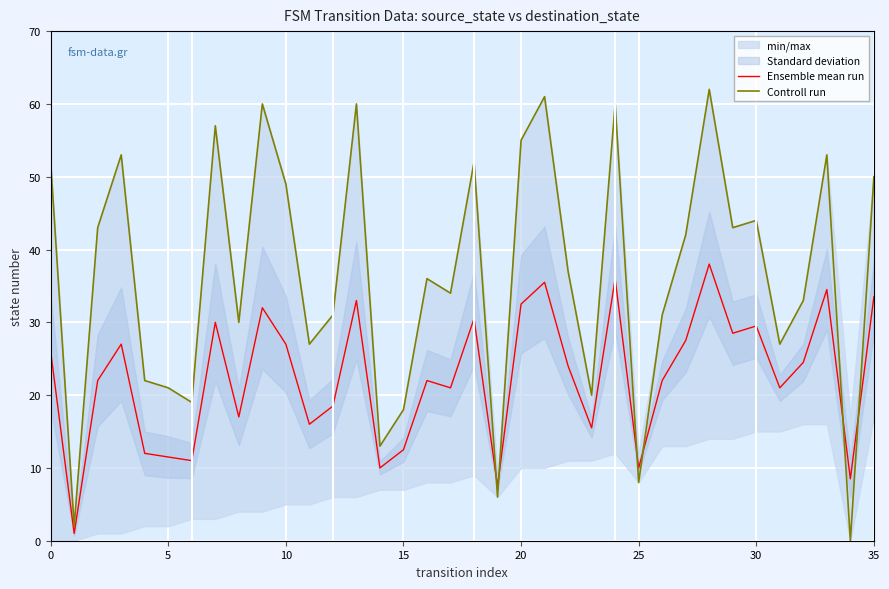

Is this an area chart (filled region under the line)?

No